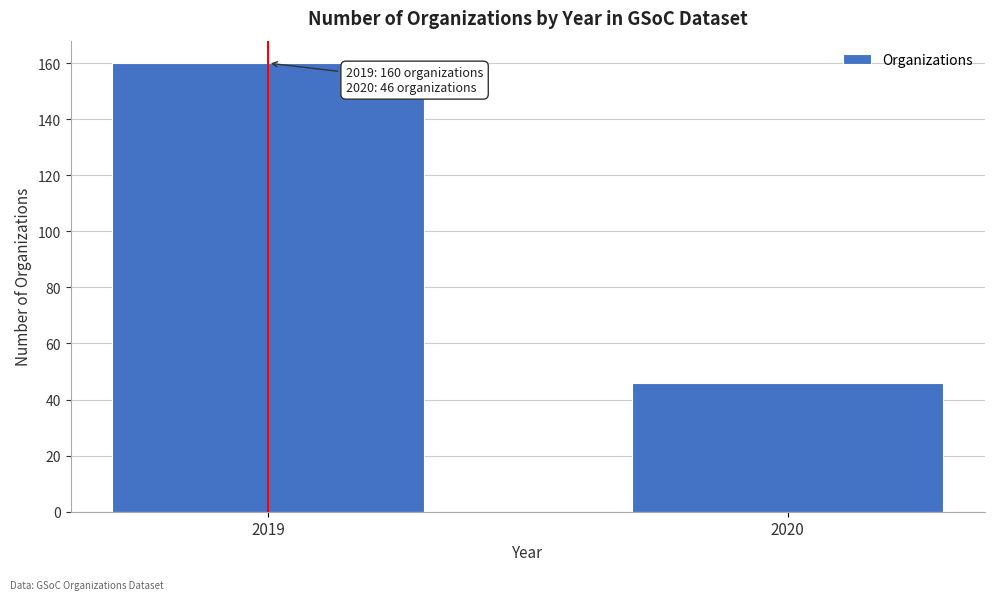

Reading right to left, what are all the values shown in this chart?

2020=46	2019=160